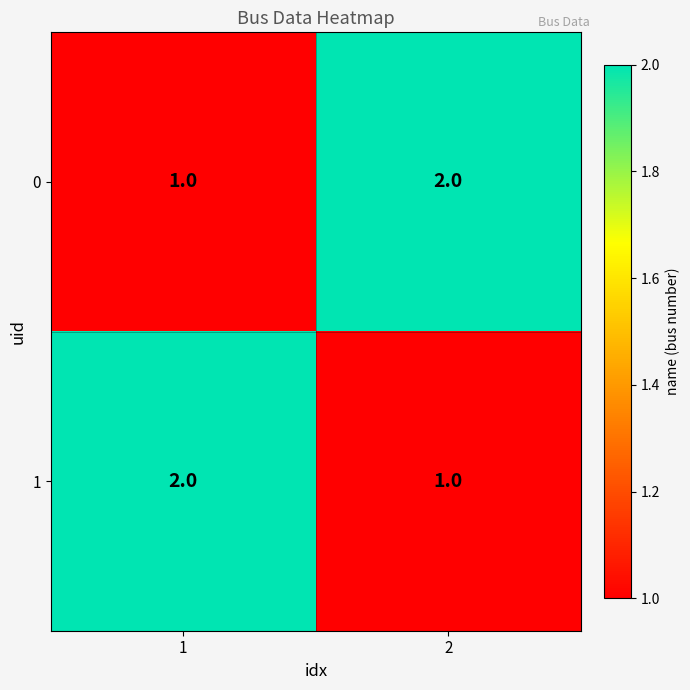

Is the value of 0 at 2 greater than the value of 1 at 2?

Yes